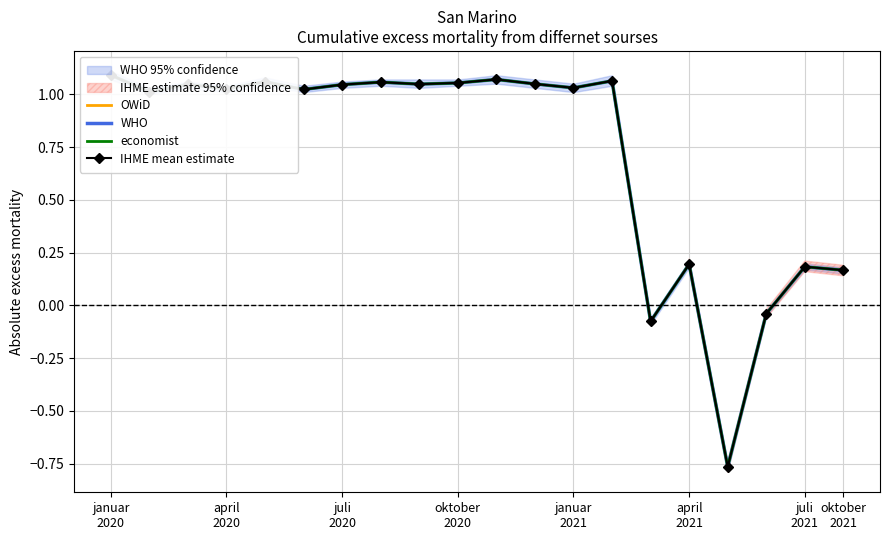

The economist series shows 0.7 at 10. True or false?

False